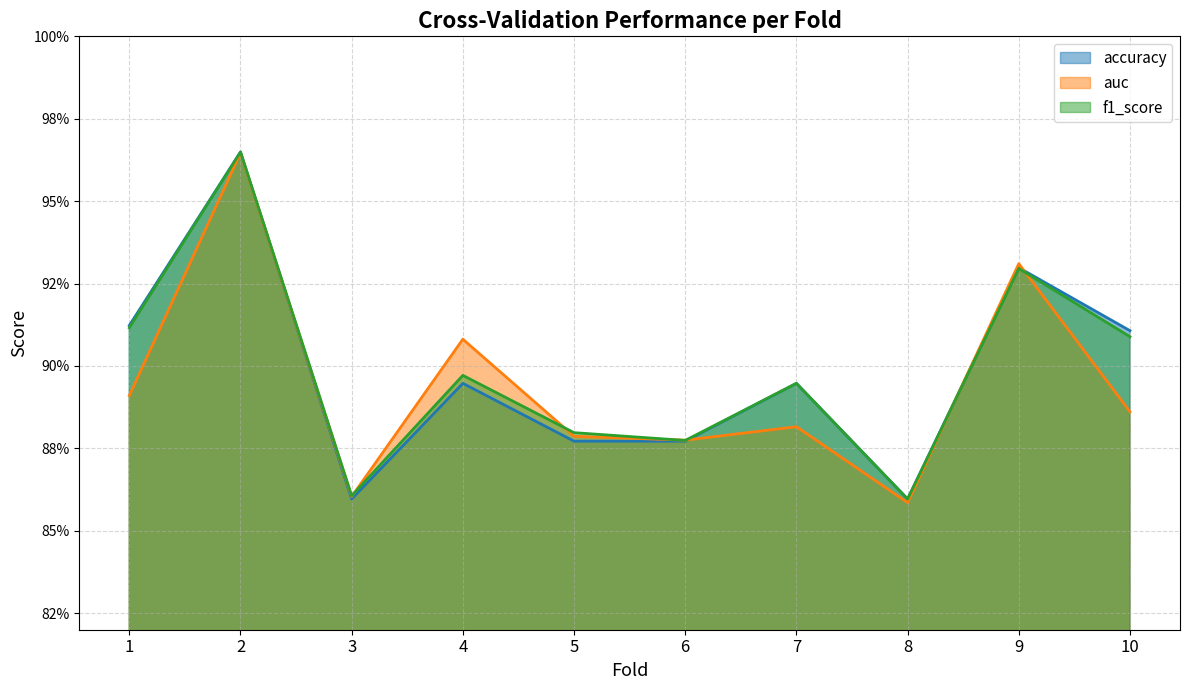

Count the auc values in the range 0 to 1.

10